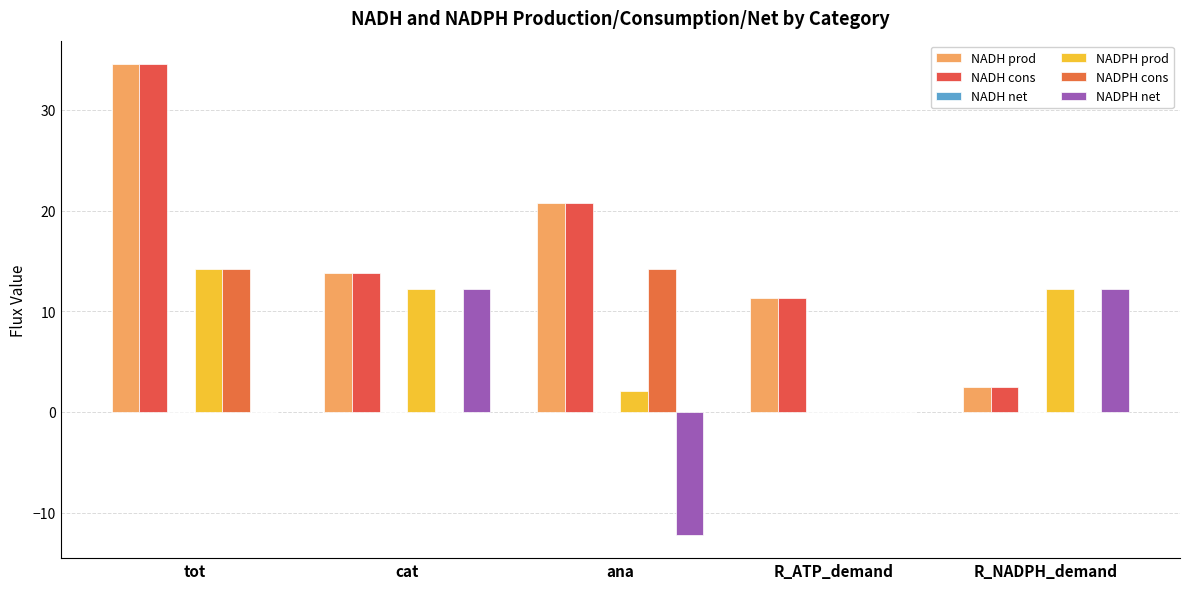

Between cat and ana, which series saw the biggest shift?

NADPH net